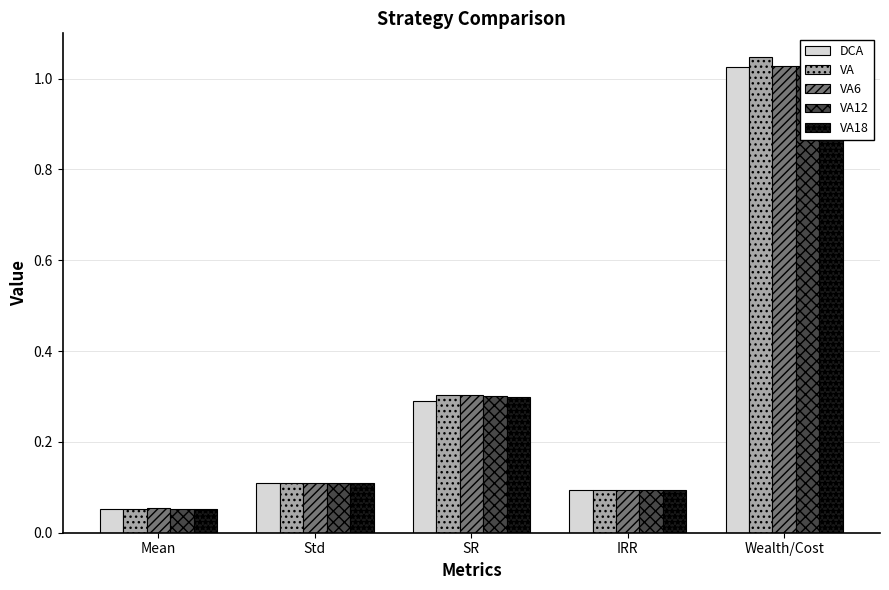

Which series changed the most between SR and Wealth/Cost?

VA